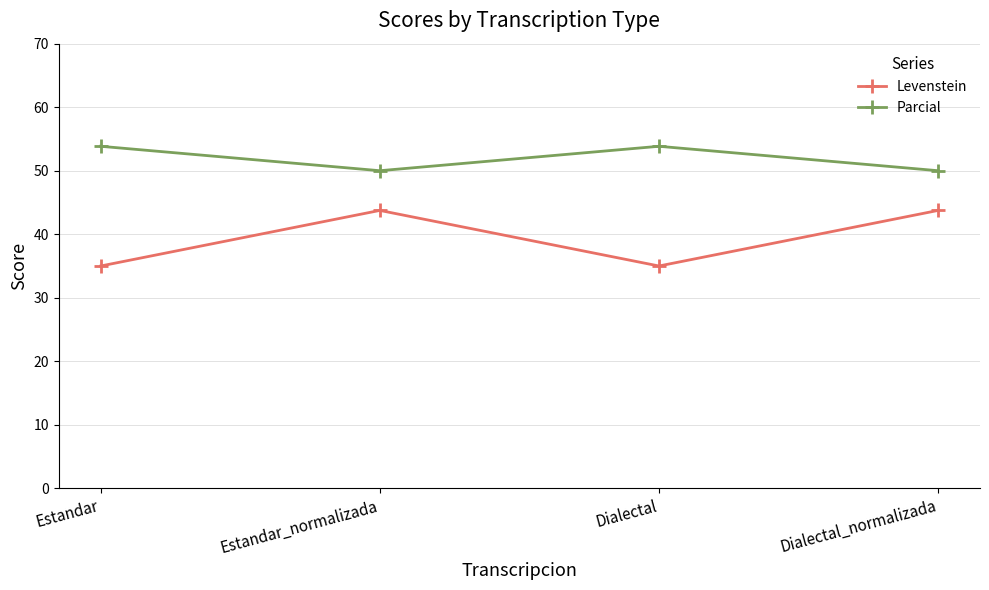

At which label does Parcial first exceed 53?

Estandar